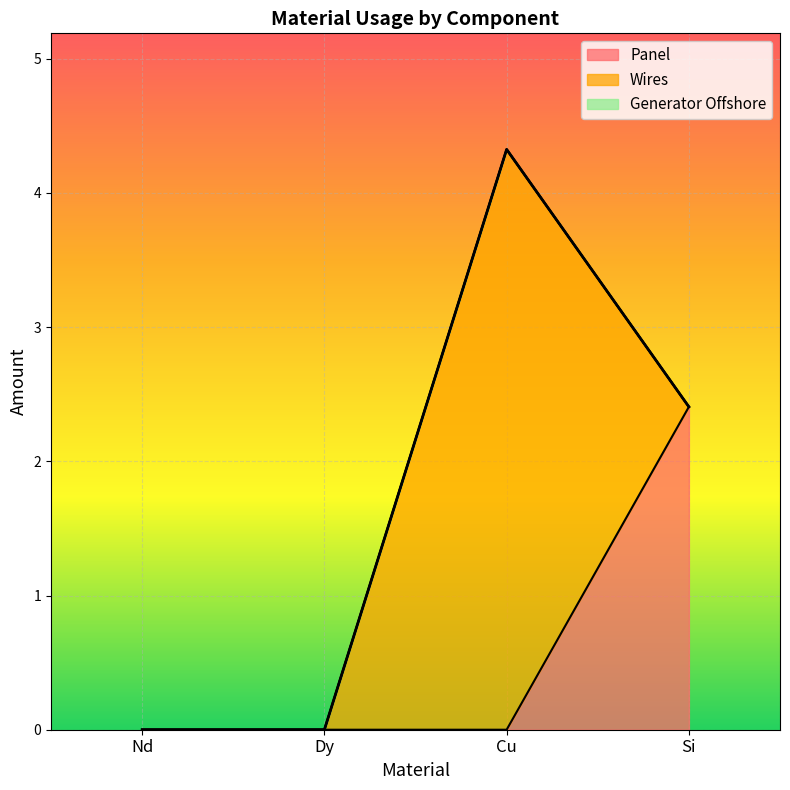

True or false: Wires and Panel cross at least once.

True